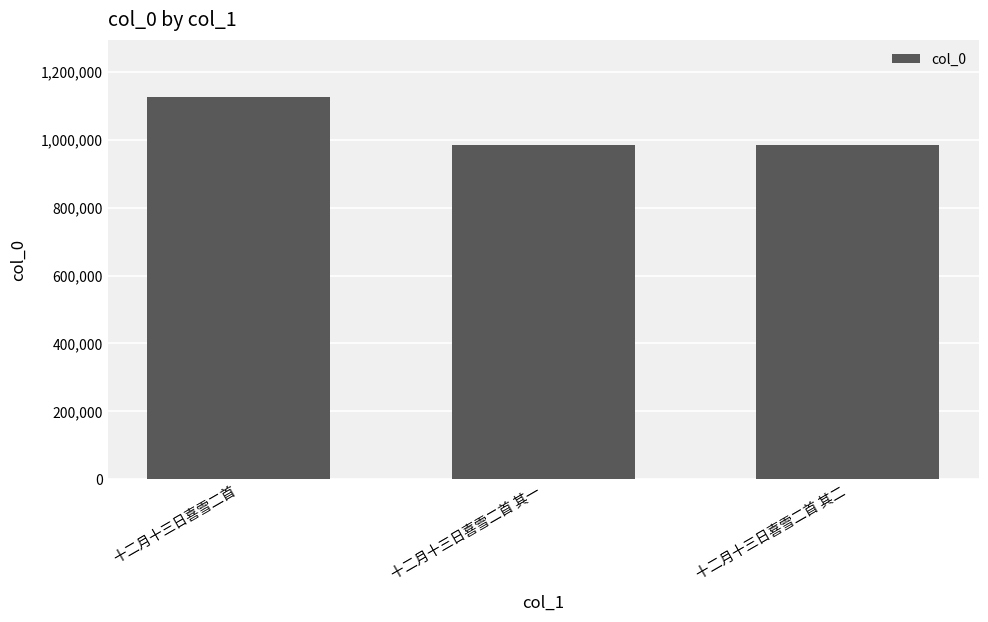

What is the average value?

1031680